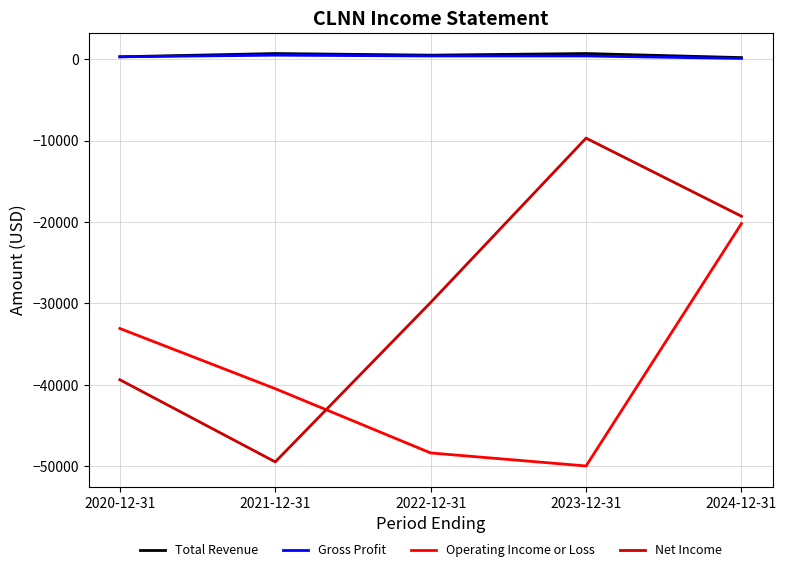

Is the value of Operating Income or Loss at 2023-12-31 greater than the value of Total Revenue at 2022-12-31?

No